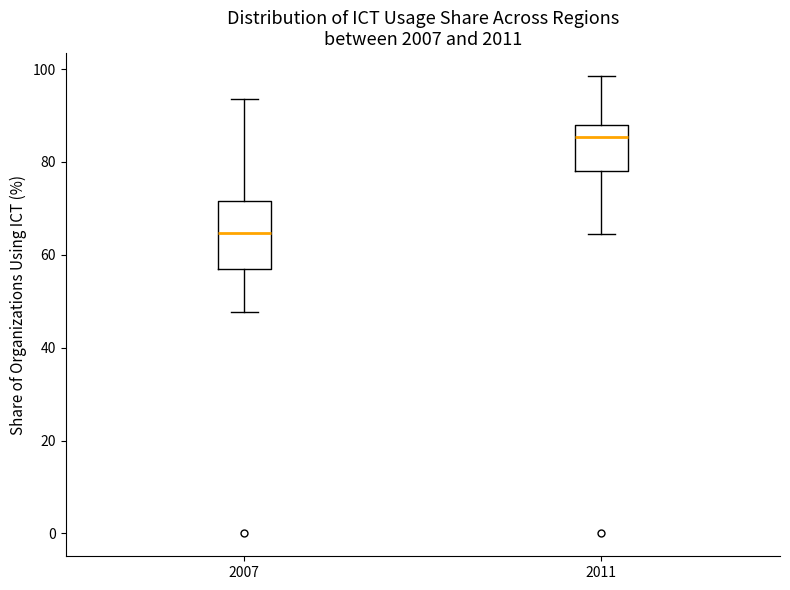

Reading left to right, read every box against the y-axis: the position of its median line, the range the box covers, and the ends of its whiskers. The values are not printed on the chart, so give them approximately, as read against the axis.

2007: median 64, box 56 to 72, whiskers 48 to 94
2011: median 86, box 78 to 88, whiskers 64 to 98